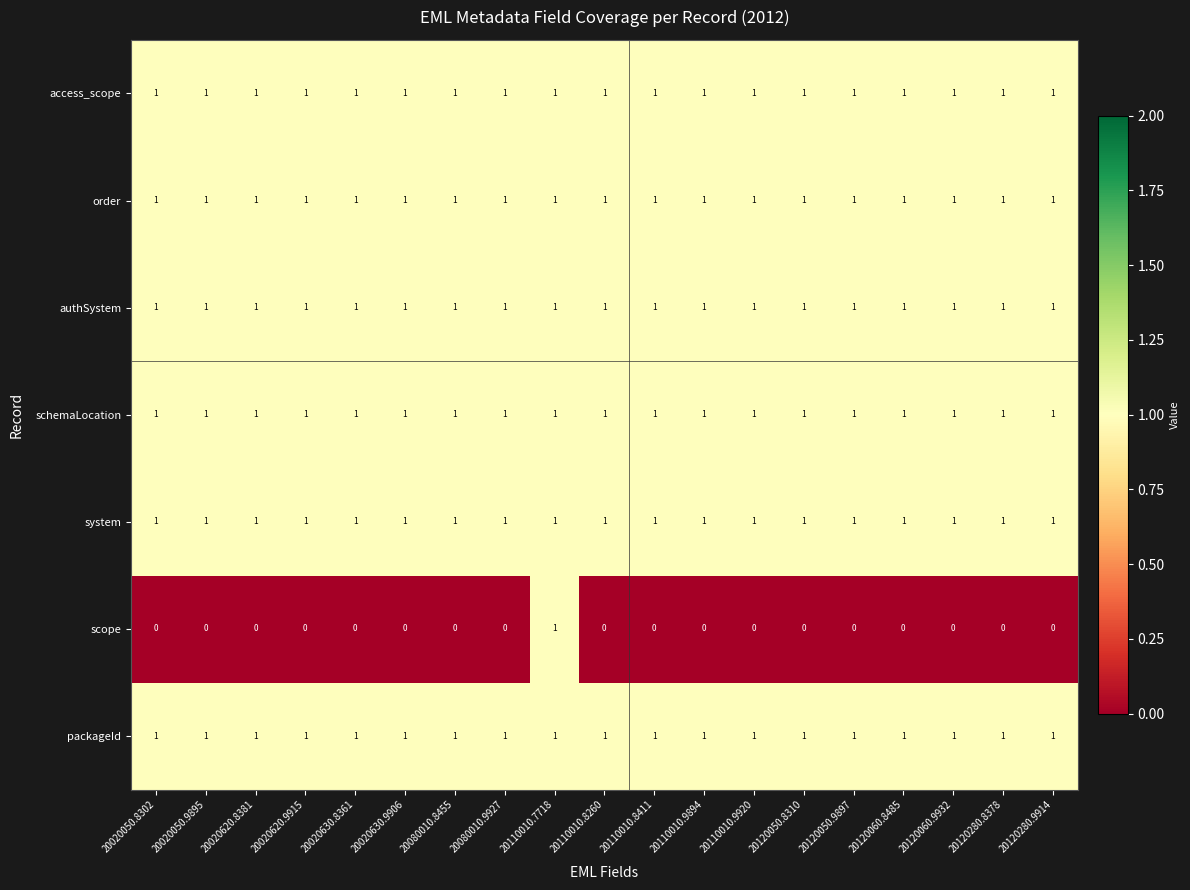

What is the sum of all system values?

19